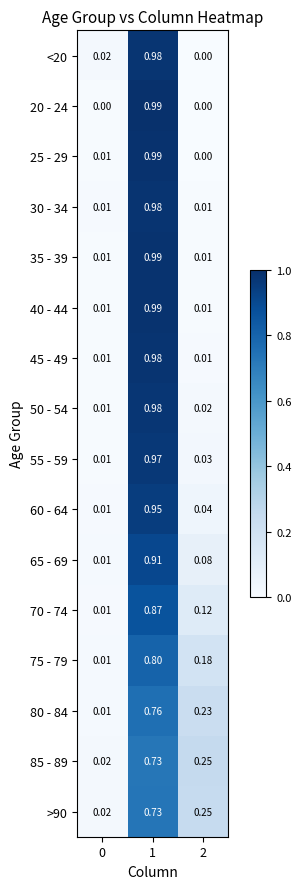

Is the value of 65 - 69 at 0 greater than the value of 25 - 29 at 2?

Yes